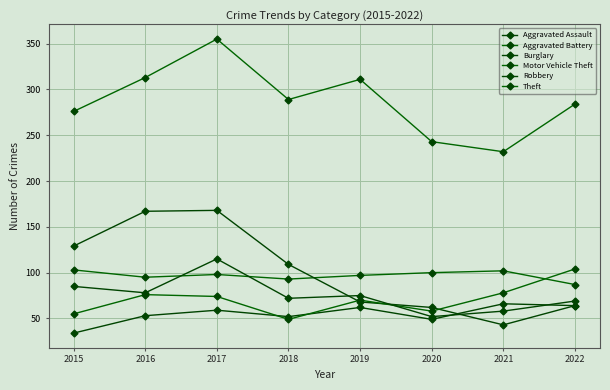

How many series are shown in this chart?

6